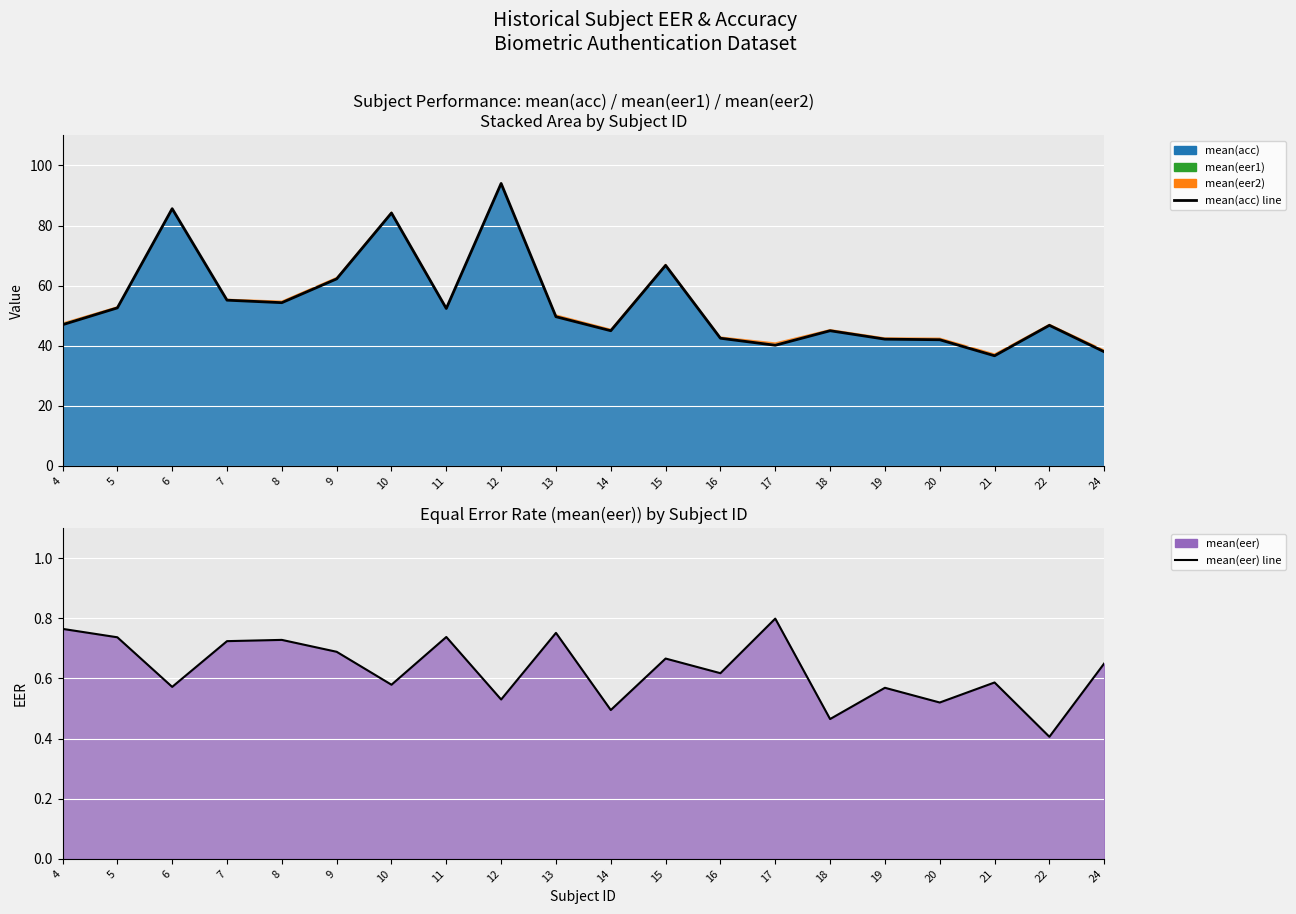

List the series in order of their peak value, highest first.

mean(acc) line, mean(eer) line